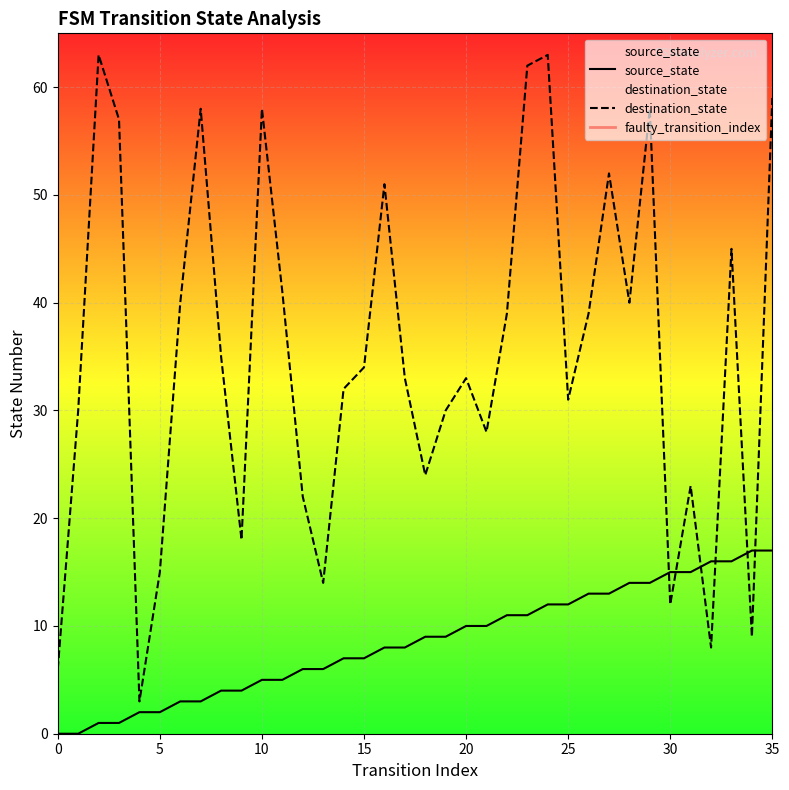

What is the total value across all series at 8?

39